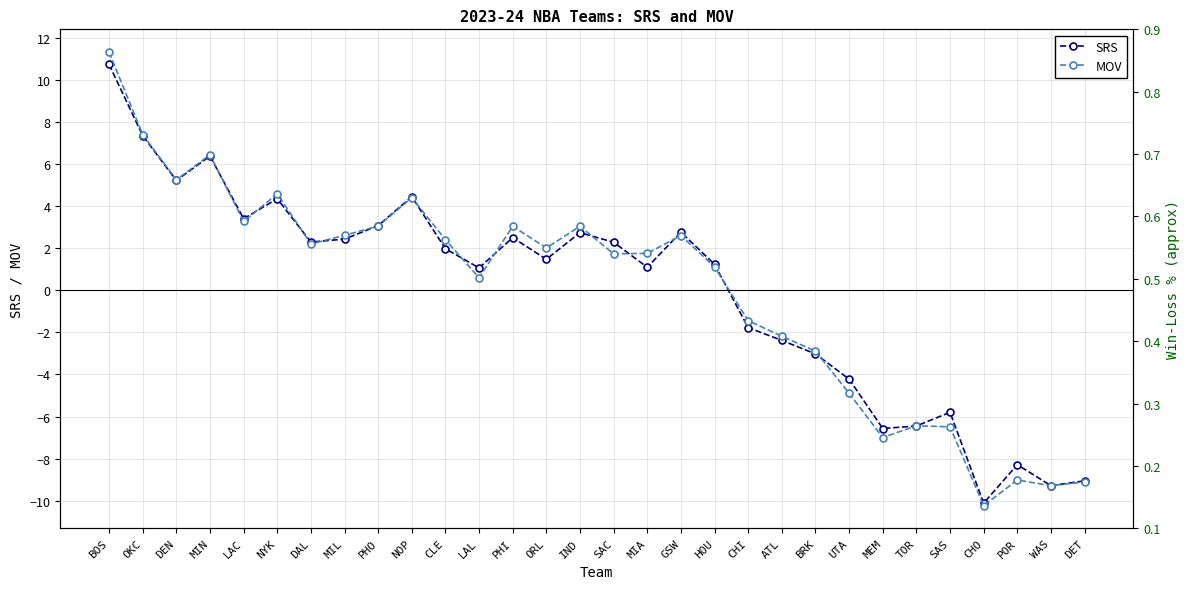

True or false: W/L% and SRS intersect in this chart.

True